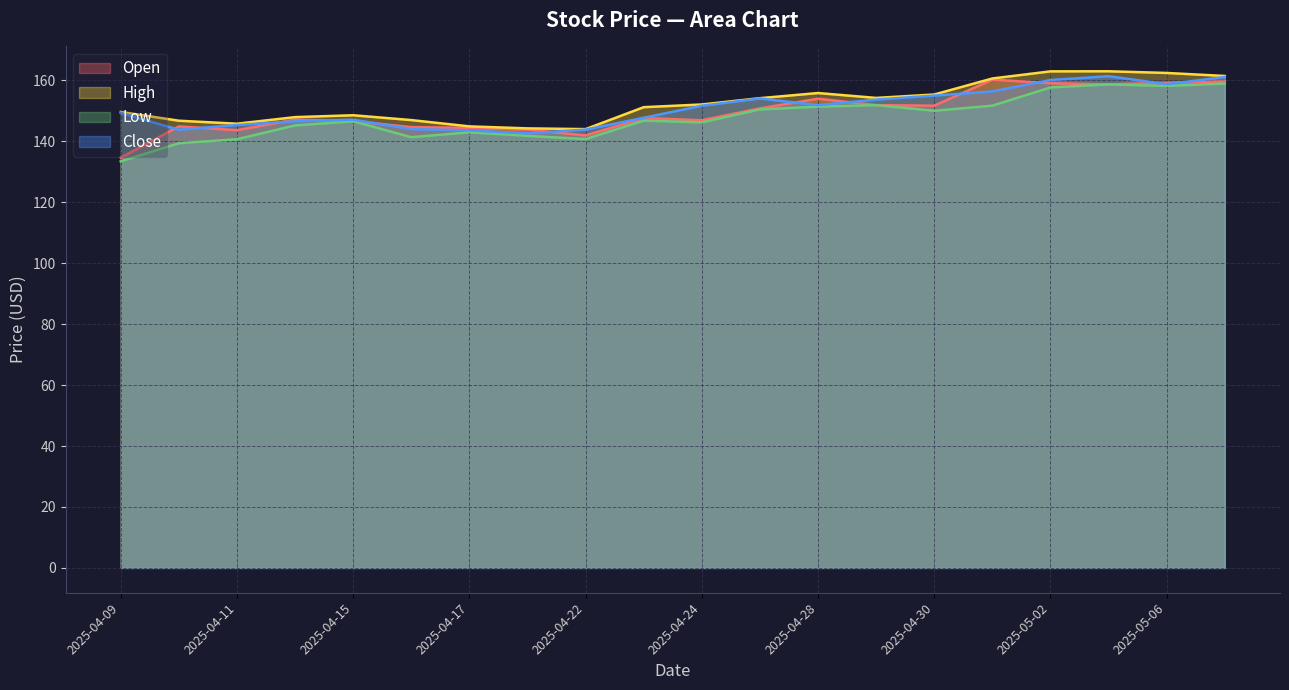

Reading left to right, what are all the values shown in this chart?

Open: 2025-04-09=134.6	2025-04-10=144.9	2025-04-11=143.6	2025-04-14=147.1	2025-04-15=146.6	2025-04-16=144.6	2025-04-17=144.4	2025-04-18=143.8	2025-04-22=141.9	2025-04-23=147.6	2025-04-24=146.9	2025-04-25=150.8	2025-04-28=153.9	2025-04-29=151.8	2025-04-30=151.7	2025-05-01=160.2	2025-05-02=159.0	2025-05-05=158.6	2025-05-06=159.2	2025-05-07=159.6
High: 2025-04-09=149.6	2025-04-10=146.7	2025-04-11=145.8	2025-04-14=147.9	2025-04-15=148.5	2025-04-16=146.9	2025-04-17=144.9	2025-04-18=144.2	2025-04-22=144.0	2025-04-23=151.2	2025-04-24=152.1	2025-04-25=154.1	2025-04-28=155.8	2025-04-29=154.2	2025-04-30=155.3	2025-05-01=160.6	2025-05-02=162.9	2025-05-05=162.9	2025-05-06=162.4	2025-05-07=161.4
Low: 2025-04-09=133.4	2025-04-10=139.3	2025-04-11=140.7	2025-04-14=145.2	2025-04-15=146.5	2025-04-16=141.3	2025-04-17=142.9	2025-04-18=141.8	2025-04-22=140.7	2025-04-23=146.8	2025-04-24=146.2	2025-04-25=150.4	2025-04-28=151.3	2025-04-29=151.8	2025-04-30=150.0	2025-05-01=151.7	2025-05-02=157.6	2025-05-05=158.6	2025-05-06=158.1	2025-05-07=158.9
Close: 2025-04-09=149.2	2025-04-10=143.8	2025-04-11=145.3	2025-04-14=146.5	2025-04-15=147.1	2025-04-16=144.0	2025-04-17=143.6	2025-04-18=142.6	2025-04-22=143.8	2025-04-23=147.7	2025-04-24=151.6	2025-04-25=154.0	2025-04-28=151.8	2025-04-29=153.7	2025-04-30=155.0	2025-05-01=156.3	2025-05-02=160.1	2025-05-05=161.3	2025-05-06=158.7	2025-05-07=161.1